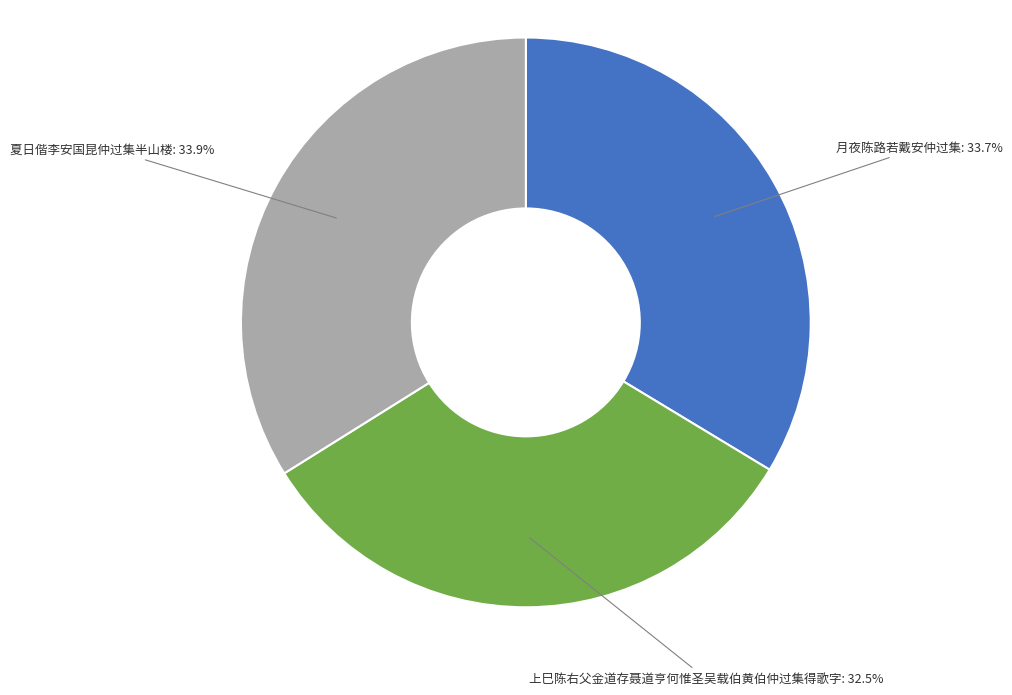

Combined, what portion of the pie is 月夜陈路若戴安仲过集: 33.7% and 夏日偕李安国昆仲过集半山楼: 33.9%?

67.5%